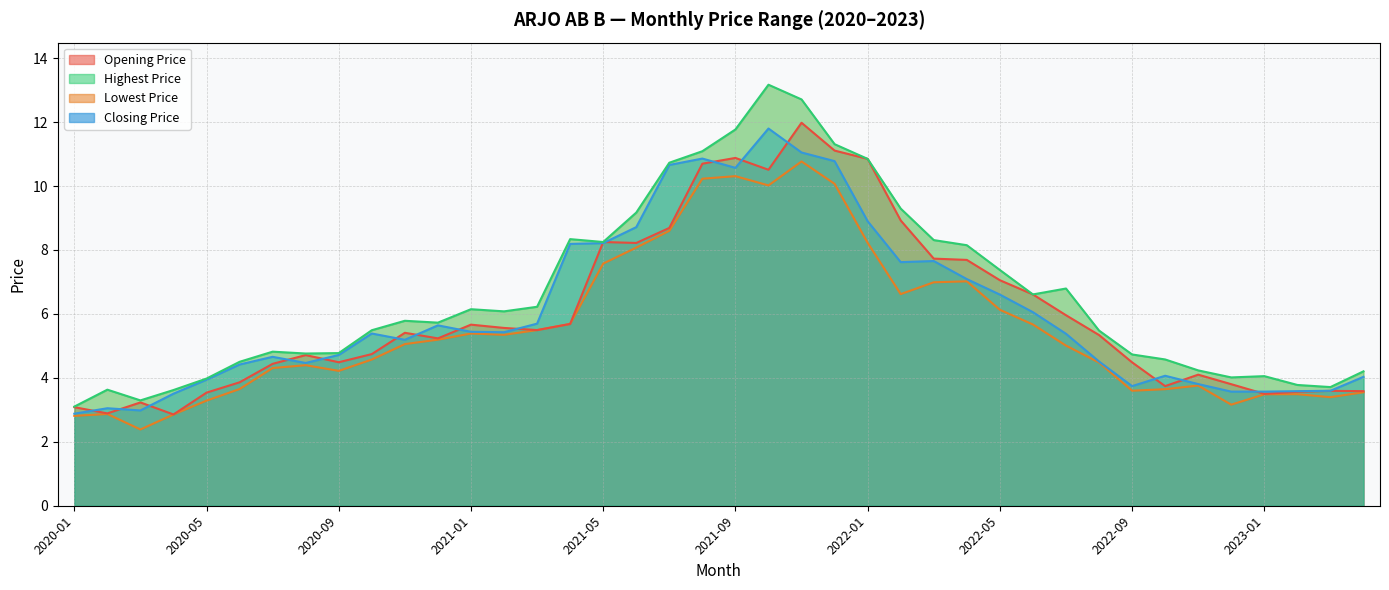

The Highest Price series shows 13.2 at 2021-10. True or false?

True